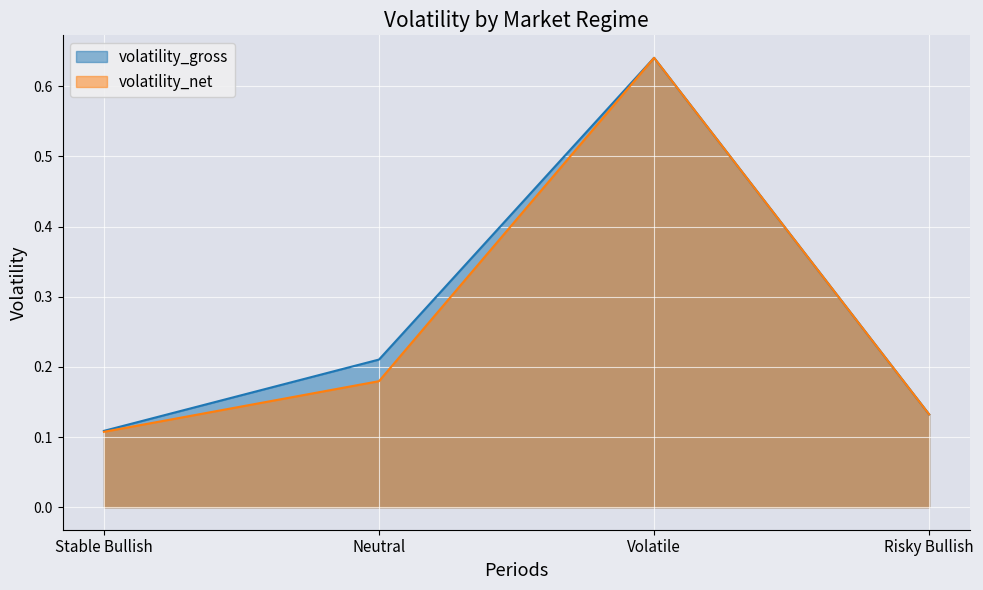

Count the number of categories in the chart.

4